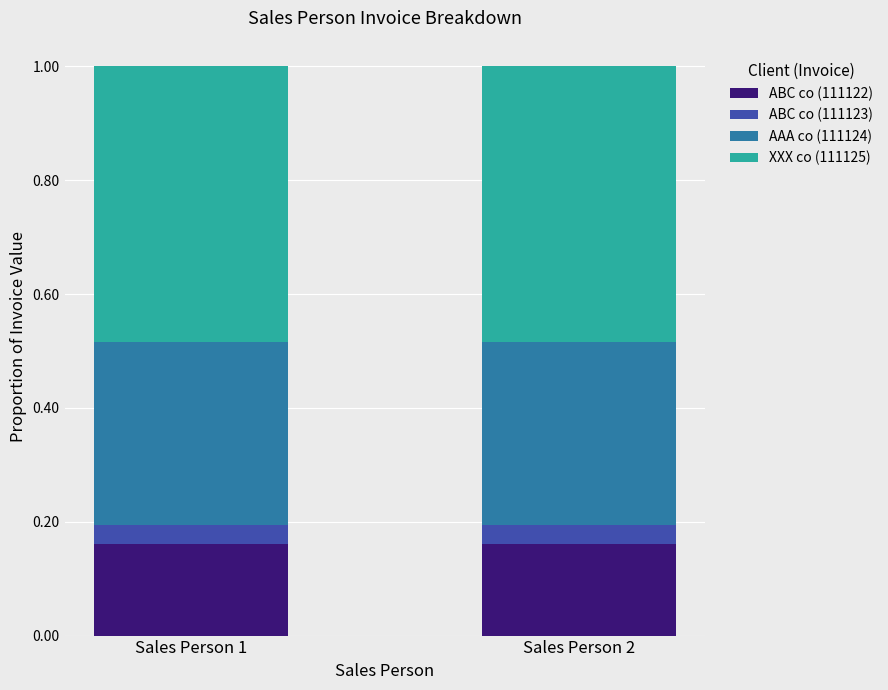

What are all the series names shown in the legend?

ABC co (111122), ABC co (111123), AAA co (111124), XXX co (111125)